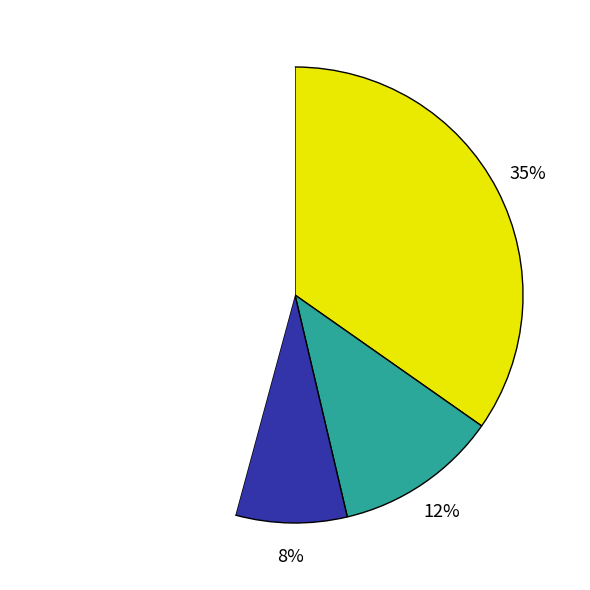

To the nearest percent, what is the average slice percentage?

25%